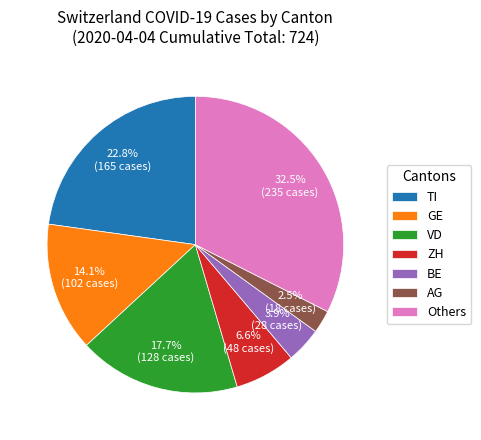

How many slices are in this pie chart?

7